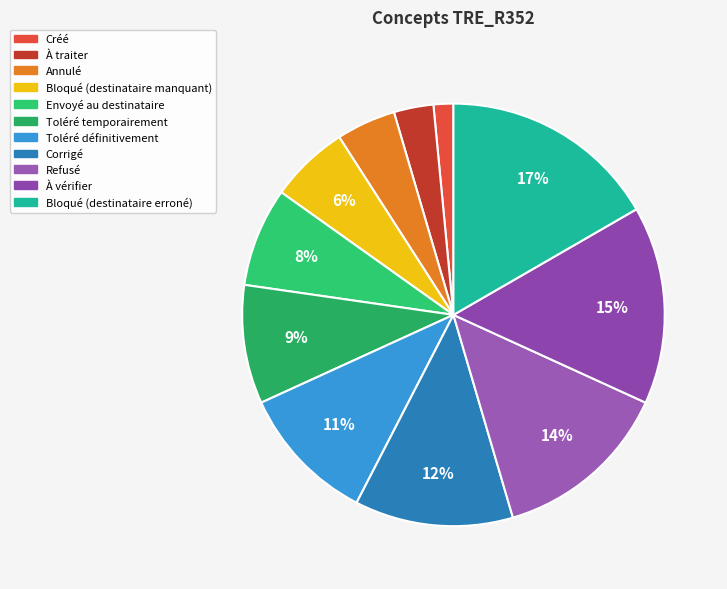

What percentage is the Bloqué (destinataire manquant) slice, to the nearest percent?

6%